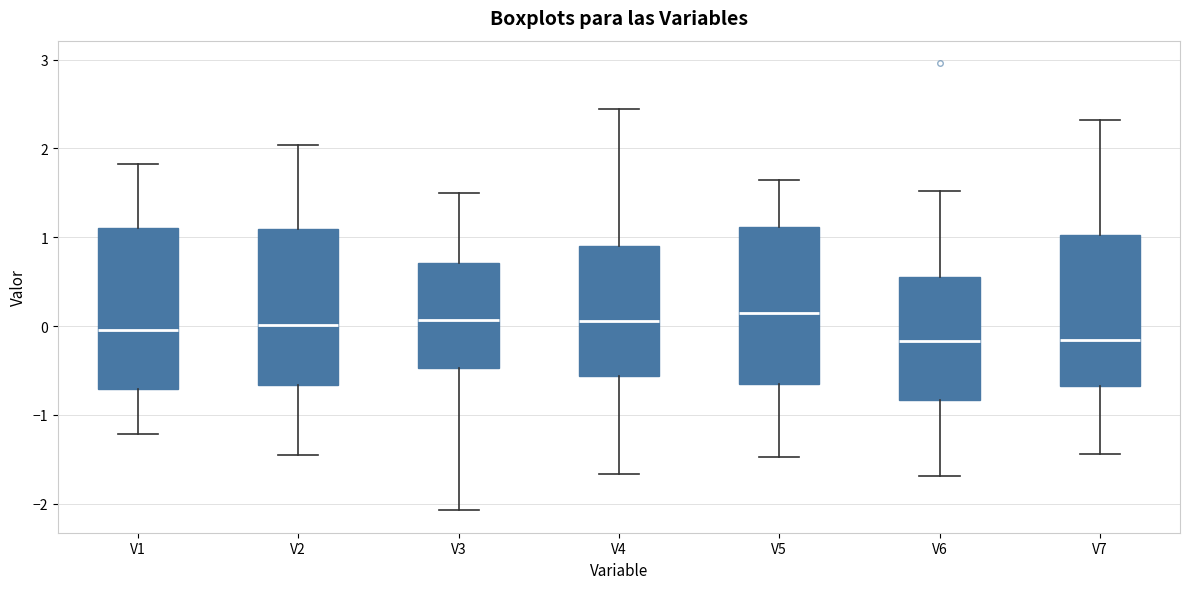

Reading left to right, transcribe this box plot: for each box, give where its median line is, the range the box spans, and where its two whiskers end, as read against the y-axis. The values are not printed on the chart, so give them approximately, as read against the axis.

V1: median 0.0, box -0.7 to 1.1, whiskers -1.2 to 1.8
V2: median 0.0, box -0.7 to 1.1, whiskers -1.4 to 2.0
V3: median 0.1, box -0.5 to 0.7, whiskers -2.1 to 1.5
V4: median 0.1, box -0.6 to 0.9, whiskers -1.7 to 2.4
V5: median 0.1, box -0.7 to 1.1, whiskers -1.5 to 1.6
V6: median -0.2, box -0.8 to 0.6, whiskers -1.7 to 1.5
V7: median -0.2, box -0.7 to 1.0, whiskers -1.4 to 2.3